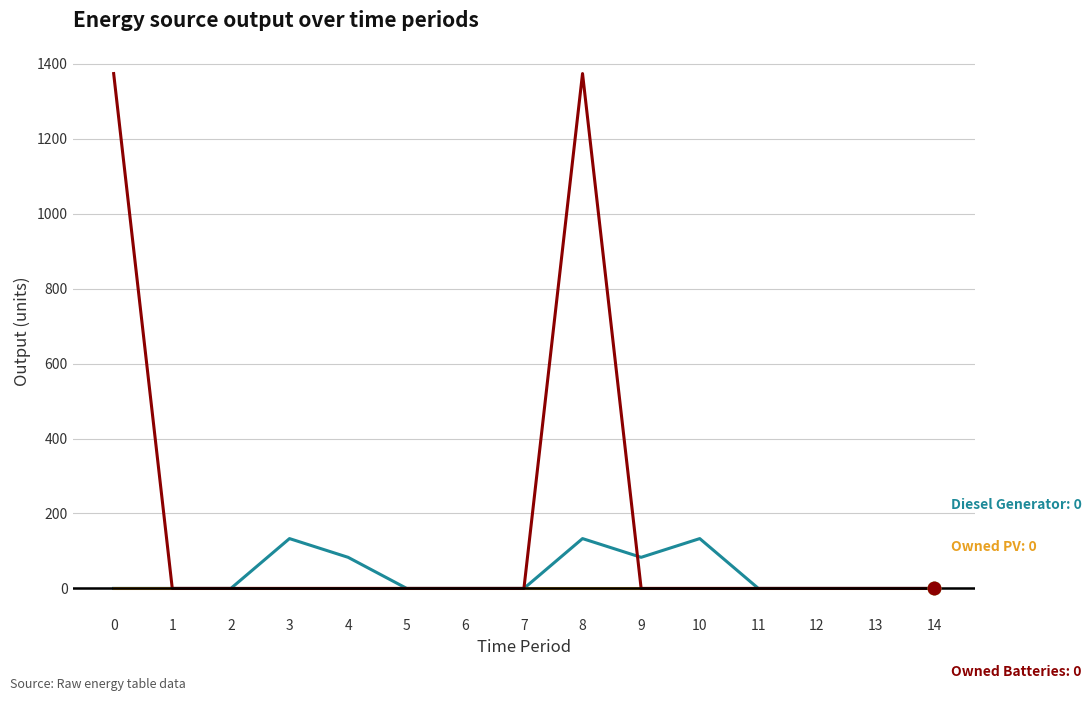

At which category is the sum across all series the highest?

8